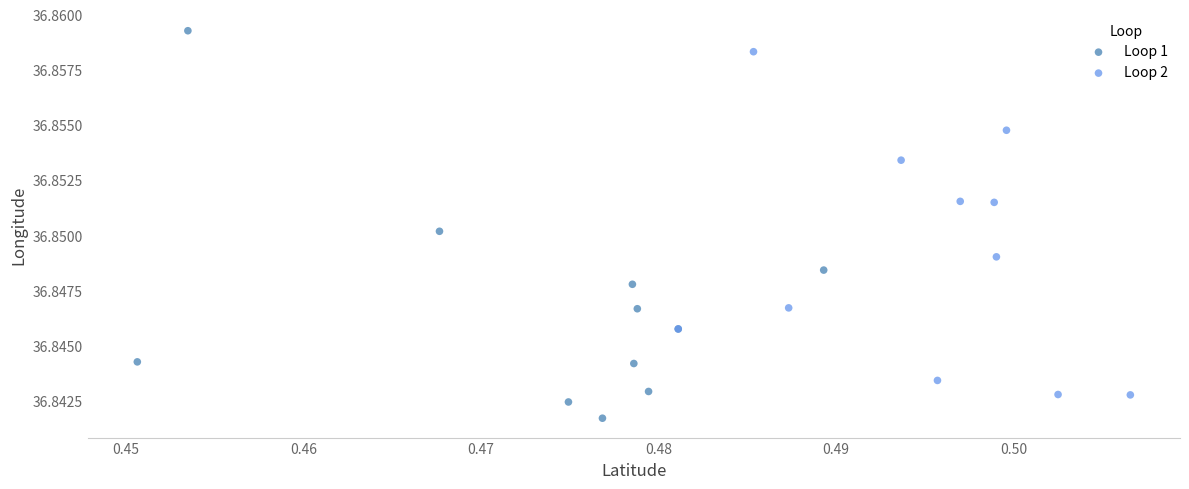

Which series reaches the minimum Y coordinate?

Loop 1